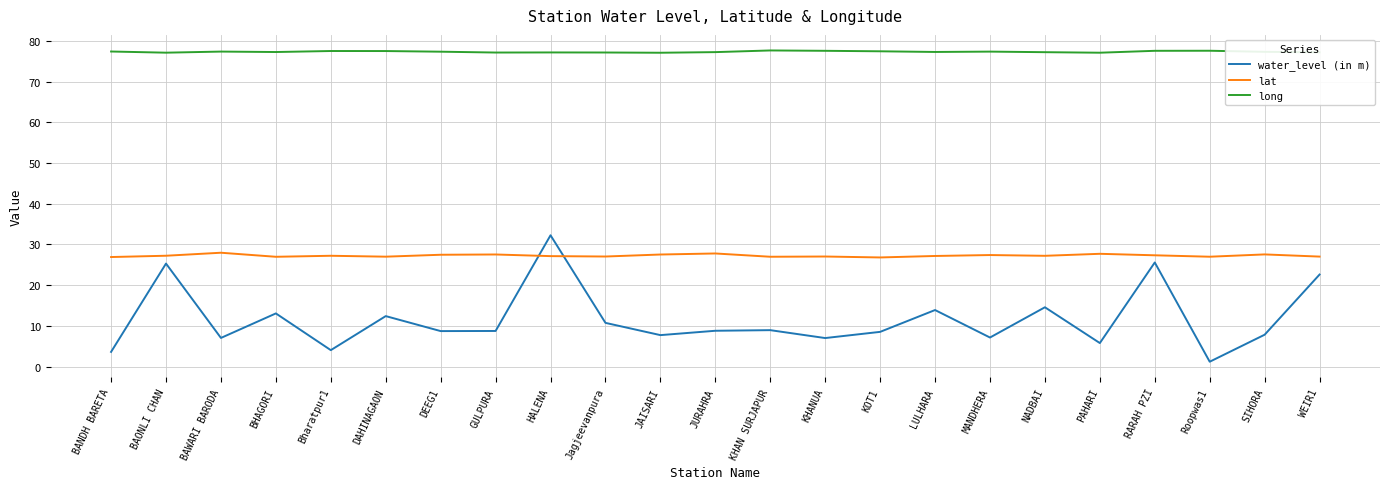

Which series ends up on top after the final intersection of water_level (in m) and lat?

lat